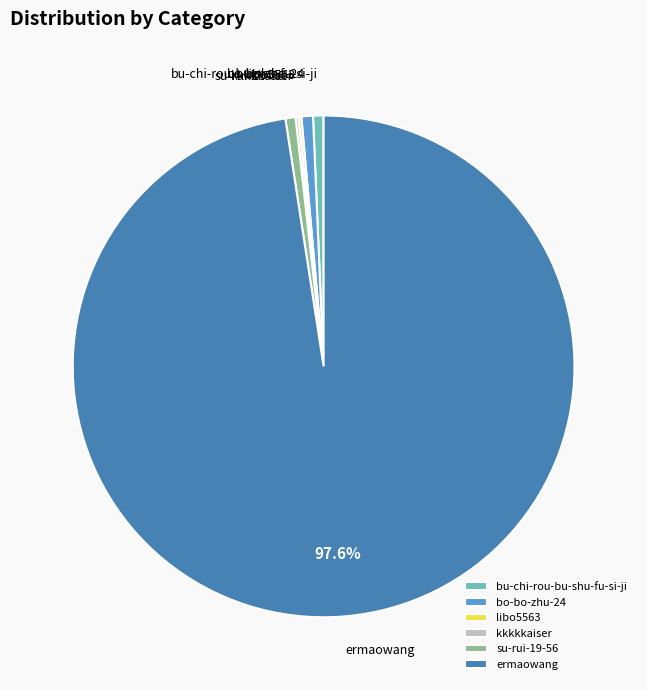

Which category accounts for the majority?

ermaowang